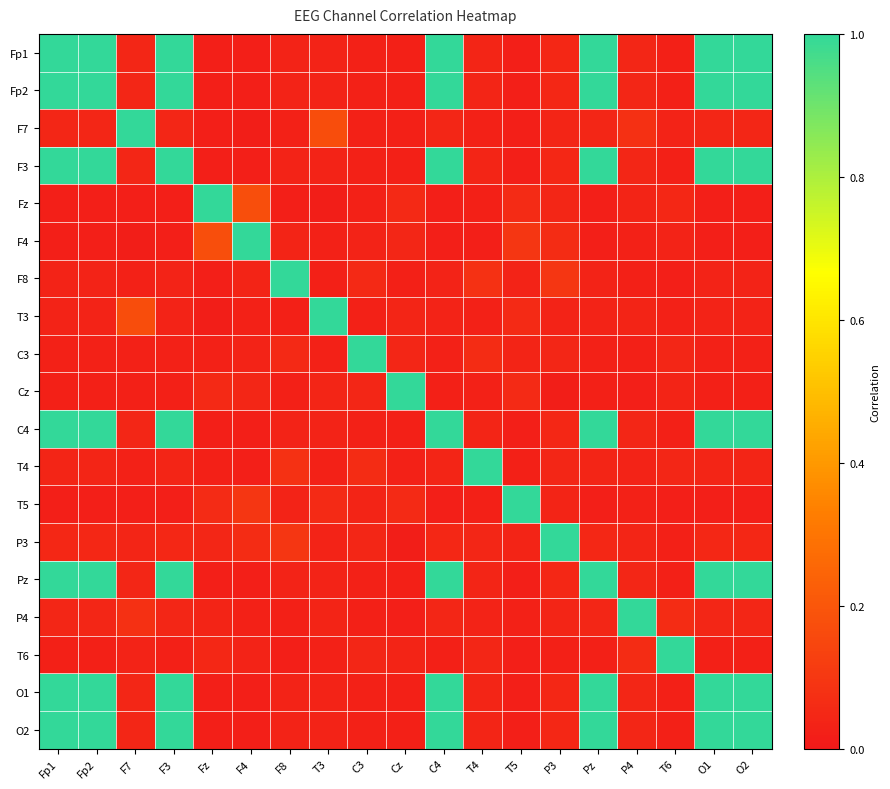

What is the total value across all series at P4?

1.7